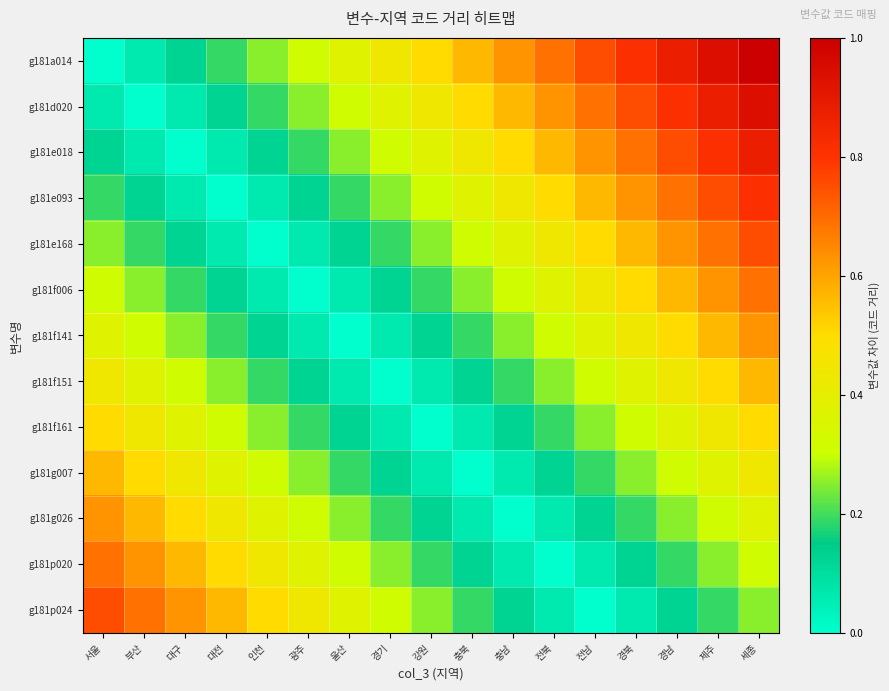

Reading right to left, transcribe all the data shown in this chart.

g181a014: 세종=1.0	제주=0.9	경남=0.9	경북=0.8	전남=0.8	전북=0.7	충남=0.6	충북=0.6	강원=0.5	경기=0.4	울산=0.4	광주=0.3	인천=0.2	대전=0.2	대구=0.1	부산=0.1	서울=0.0
g181d020: 세종=0.9	제주=0.9	경남=0.8	경북=0.8	전남=0.7	전북=0.6	충남=0.6	충북=0.5	강원=0.4	경기=0.4	울산=0.3	광주=0.2	인천=0.2	대전=0.1	대구=0.1	부산=0.0	서울=0.1
g181e018: 세종=0.9	제주=0.8	경남=0.8	경북=0.7	전남=0.6	전북=0.6	충남=0.5	충북=0.4	강원=0.4	경기=0.3	울산=0.2	광주=0.2	인천=0.1	대전=0.1	대구=0.0	부산=0.1	서울=0.1
g181e093: 세종=0.8	제주=0.8	경남=0.7	경북=0.6	전남=0.6	전북=0.5	충남=0.4	충북=0.4	강원=0.3	경기=0.2	울산=0.2	광주=0.1	인천=0.1	대전=0.0	대구=0.1	부산=0.1	서울=0.2
g181e168: 세종=0.8	제주=0.7	경남=0.6	경북=0.6	전남=0.5	전북=0.4	충남=0.4	충북=0.3	강원=0.2	경기=0.2	울산=0.1	광주=0.1	인천=0.0	대전=0.1	대구=0.1	부산=0.2	서울=0.2
g181f006: 세종=0.7	제주=0.6	경남=0.6	경북=0.5	전남=0.4	전북=0.4	충남=0.3	충북=0.2	강원=0.2	경기=0.1	울산=0.1	광주=0.0	인천=0.1	대전=0.1	대구=0.2	부산=0.2	서울=0.3
g181f141: 세종=0.6	제주=0.6	경남=0.5	경북=0.4	전남=0.4	전북=0.3	충남=0.2	충북=0.2	강원=0.1	경기=0.1	울산=0.0	광주=0.1	인천=0.1	대전=0.2	대구=0.2	부산=0.3	서울=0.4
g181f151: 세종=0.6	제주=0.5	경남=0.4	경북=0.4	전남=0.3	전북=0.2	충남=0.2	충북=0.1	강원=0.1	경기=0.0	울산=0.1	광주=0.1	인천=0.2	대전=0.2	대구=0.3	부산=0.4	서울=0.4
g181f161: 세종=0.5	제주=0.4	경남=0.4	경북=0.3	전남=0.2	전북=0.2	충남=0.1	충북=0.1	강원=0.0	경기=0.1	울산=0.1	광주=0.2	인천=0.2	대전=0.3	대구=0.4	부산=0.4	서울=0.5
g181g007: 세종=0.4	제주=0.4	경남=0.3	경북=0.2	전남=0.2	전북=0.1	충남=0.1	충북=0.0	강원=0.1	경기=0.1	울산=0.2	광주=0.2	인천=0.3	대전=0.4	대구=0.4	부산=0.5	서울=0.6
g181g026: 세종=0.4	제주=0.3	경남=0.2	경북=0.2	전남=0.1	전북=0.1	충남=0.0	충북=0.1	강원=0.1	경기=0.2	울산=0.2	광주=0.3	인천=0.4	대전=0.4	대구=0.5	부산=0.6	서울=0.6
g181p020: 세종=0.3	제주=0.2	경남=0.2	경북=0.1	전남=0.1	전북=0.0	충남=0.1	충북=0.1	강원=0.2	경기=0.2	울산=0.3	광주=0.4	인천=0.4	대전=0.5	대구=0.6	부산=0.6	서울=0.7
g181p024: 세종=0.2	제주=0.2	경남=0.1	경북=0.1	전남=0.0	전북=0.1	충남=0.1	충북=0.2	강원=0.2	경기=0.3	울산=0.4	광주=0.4	인천=0.5	대전=0.6	대구=0.6	부산=0.7	서울=0.8